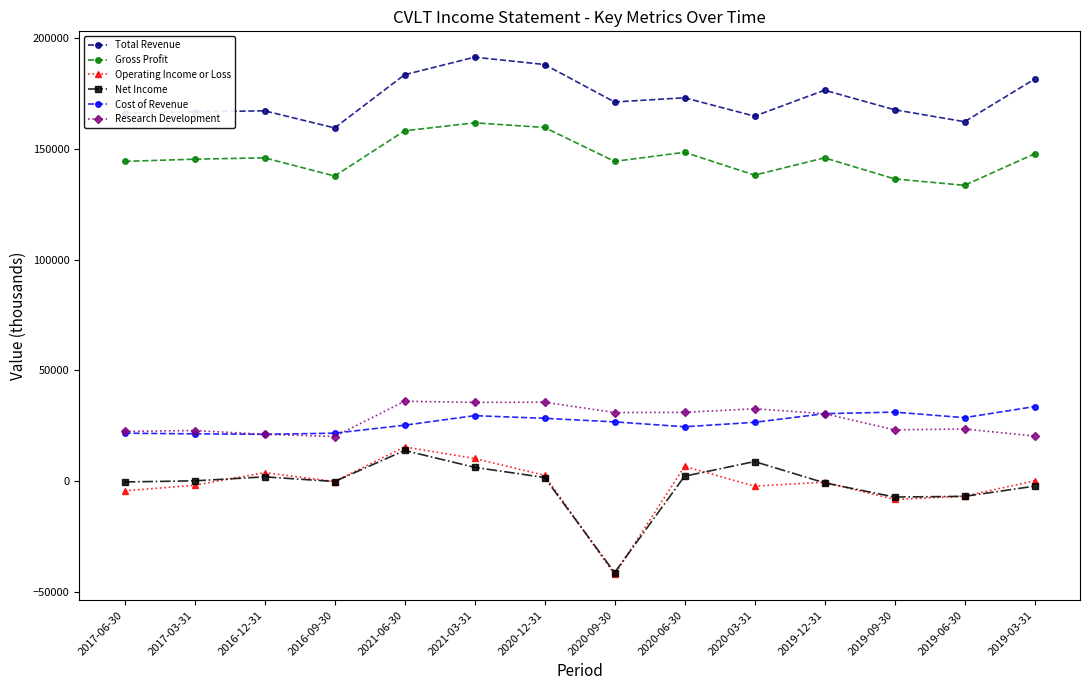

What is the label of the 11th point from the left?

2019-12-31